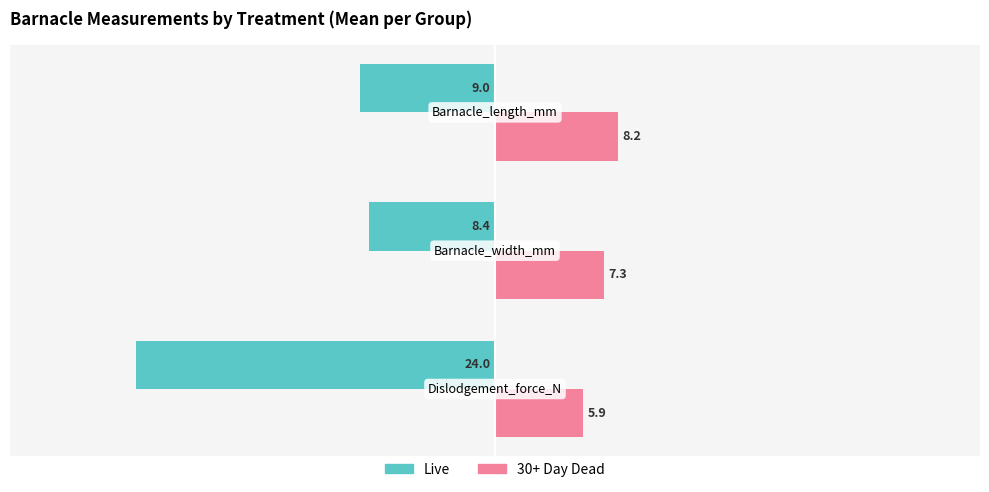

Which series has the largest total across all categories?

30+ Day Dead